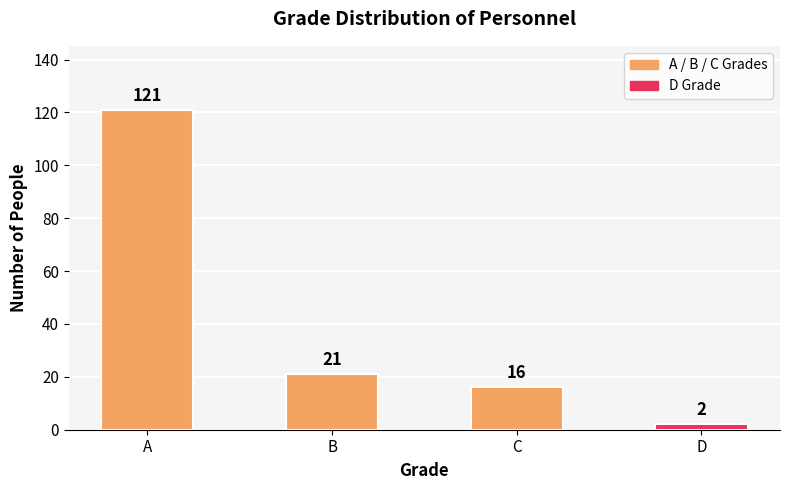

The chart shows a value of 121 at A. True or false?

True